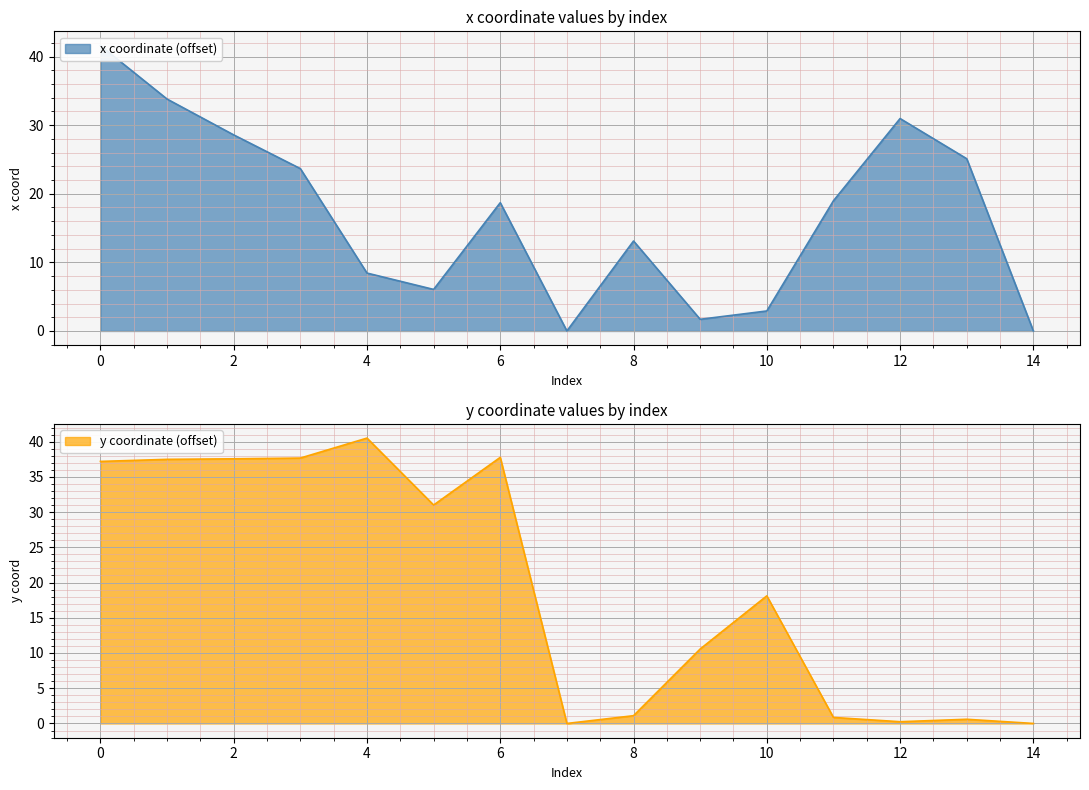

At which label is y coordinate (offset) closest to 20?

10